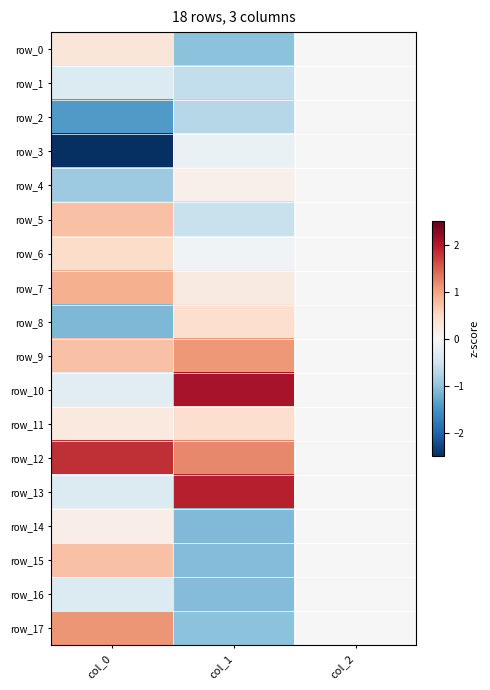

Where does the row_4 series first go above 0?

col_1